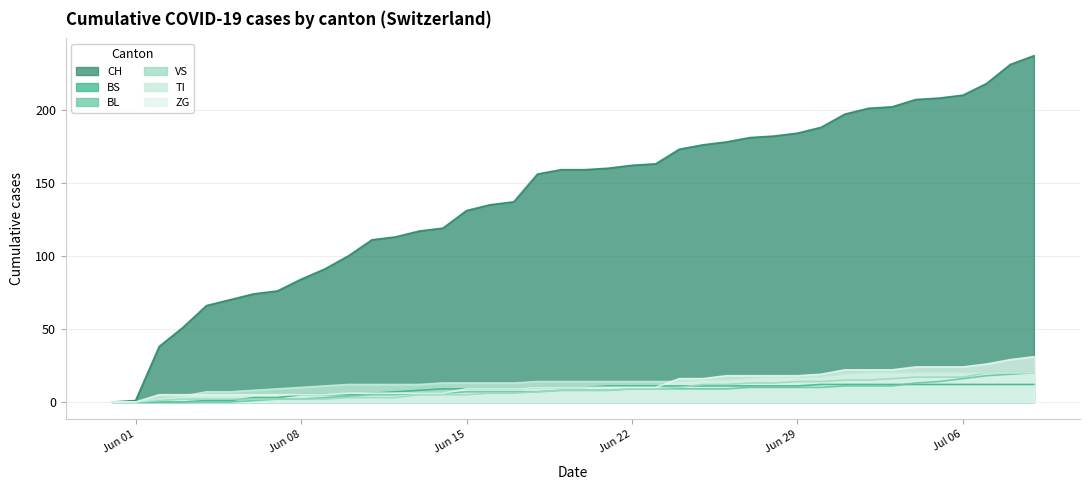

Which series has the largest total across all categories?

CH